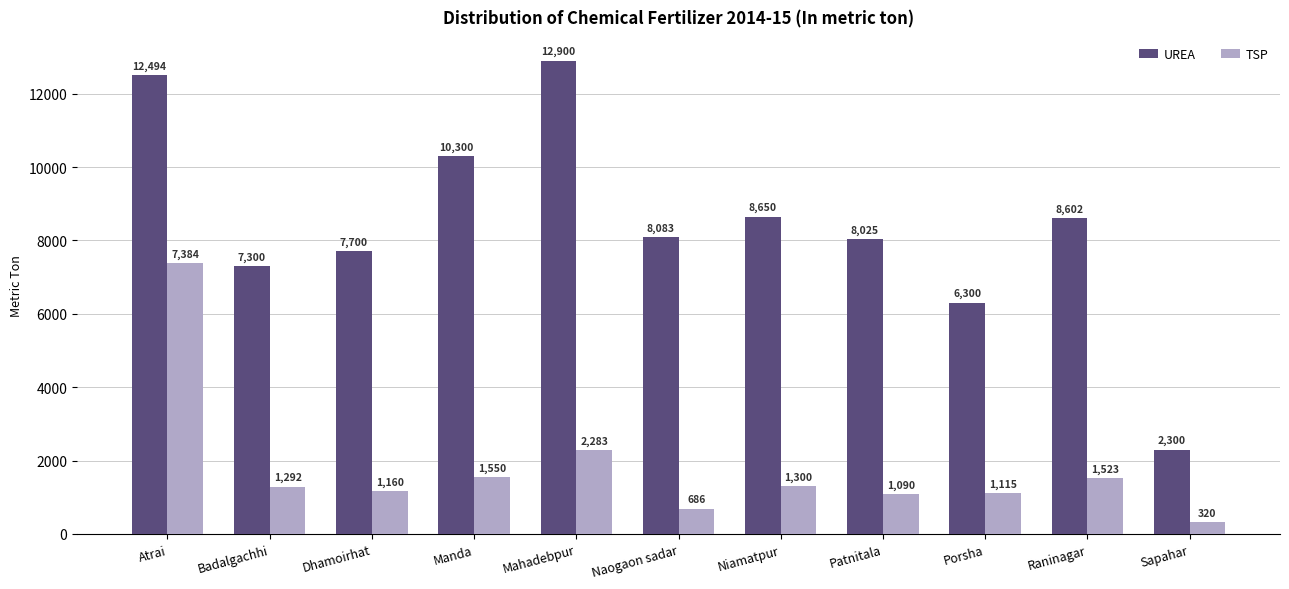

What is the lowest value of the TSP series?

320